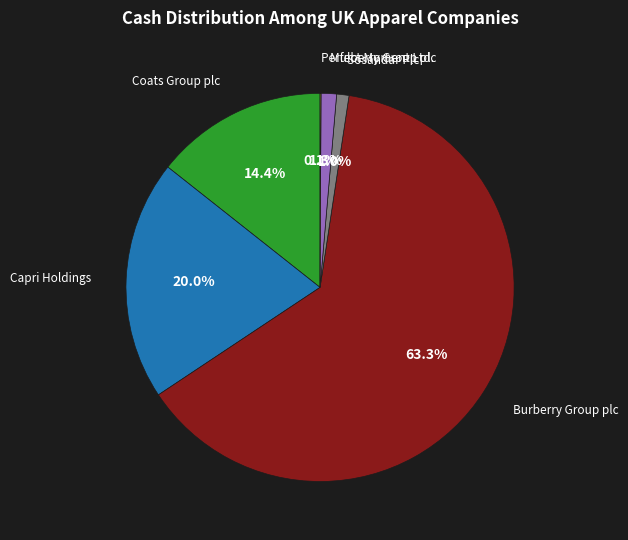

Combined, do Coats Group plc and Capri Holdings account for over 50%?

No